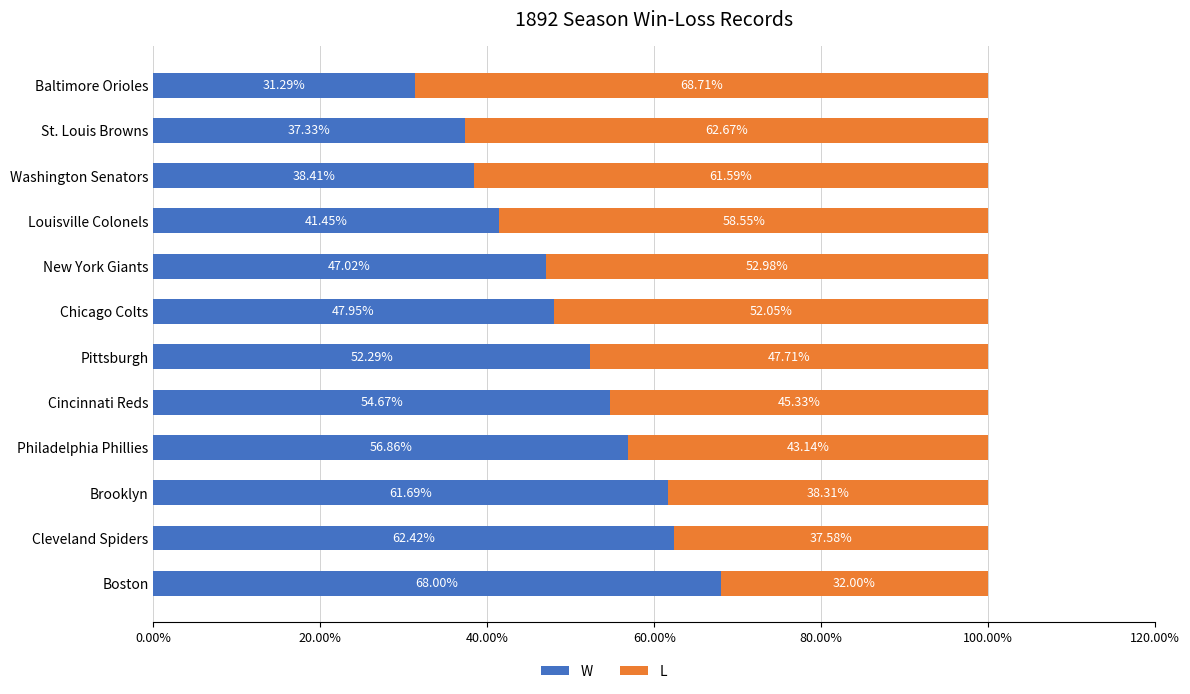

Reading left to right, what are all the values shown in this chart?

W: 0.7	0.6	0.6	0.6	0.5	0.5	0.5	0.5	0.4	0.4	0.4	0.3
L: 0.3	0.4	0.4	0.4	0.5	0.5	0.5	0.5	0.6	0.6	0.6	0.7